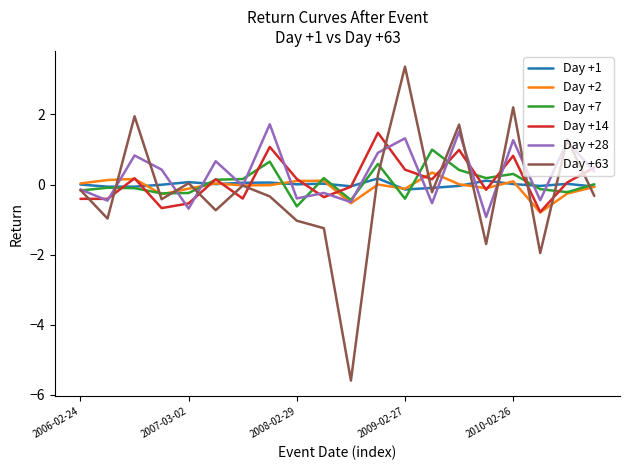

Which series has the largest range (max minus min)?

Day +63